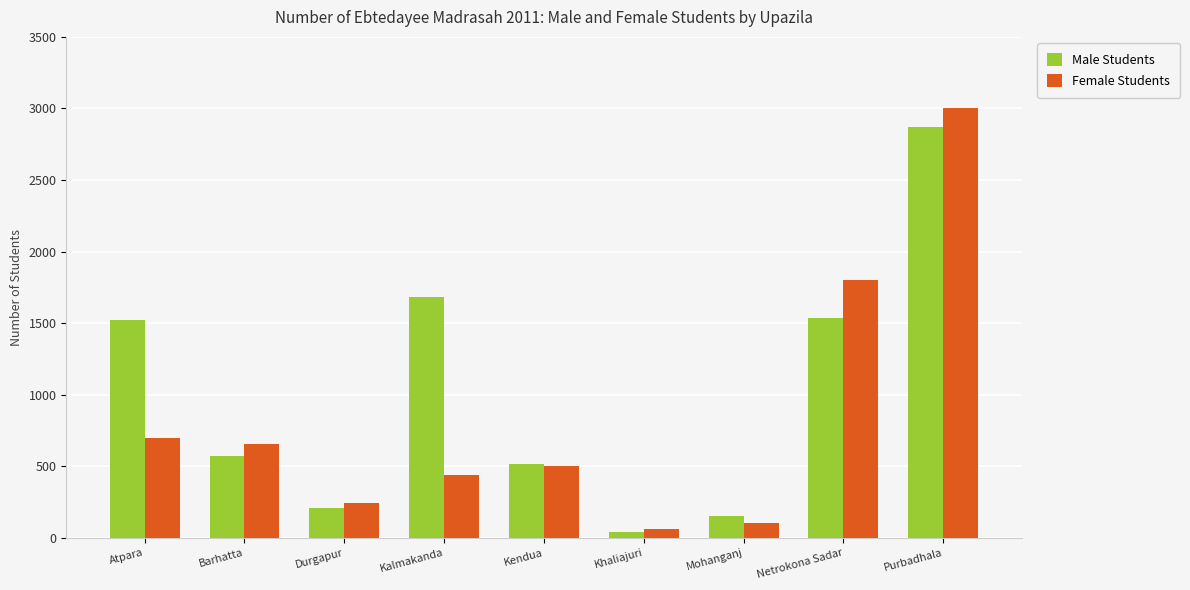

What is the average value of the Male Students series?

1010